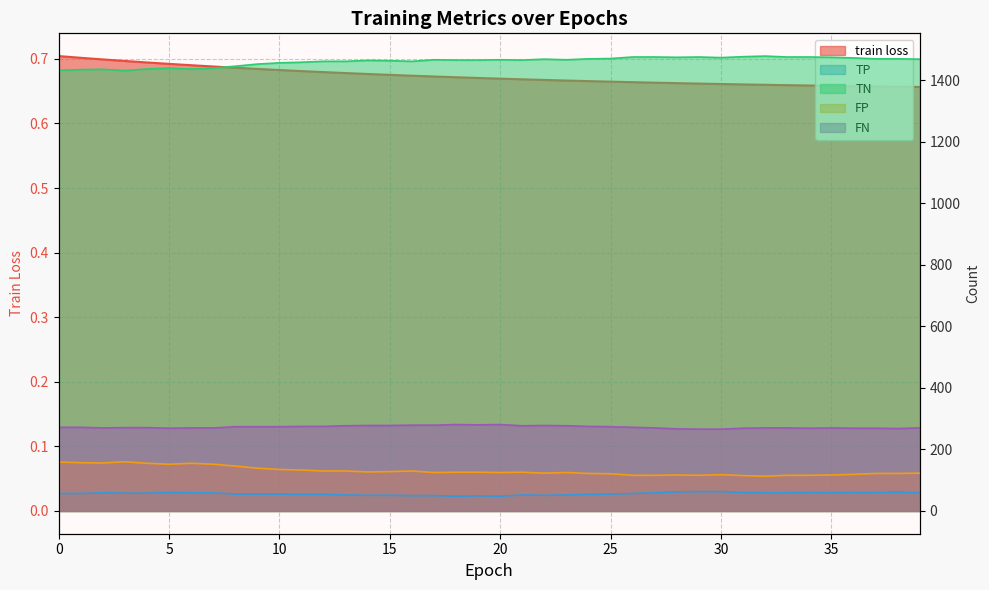

What is the value of the TN point at the 32nd from the left?

1477.0